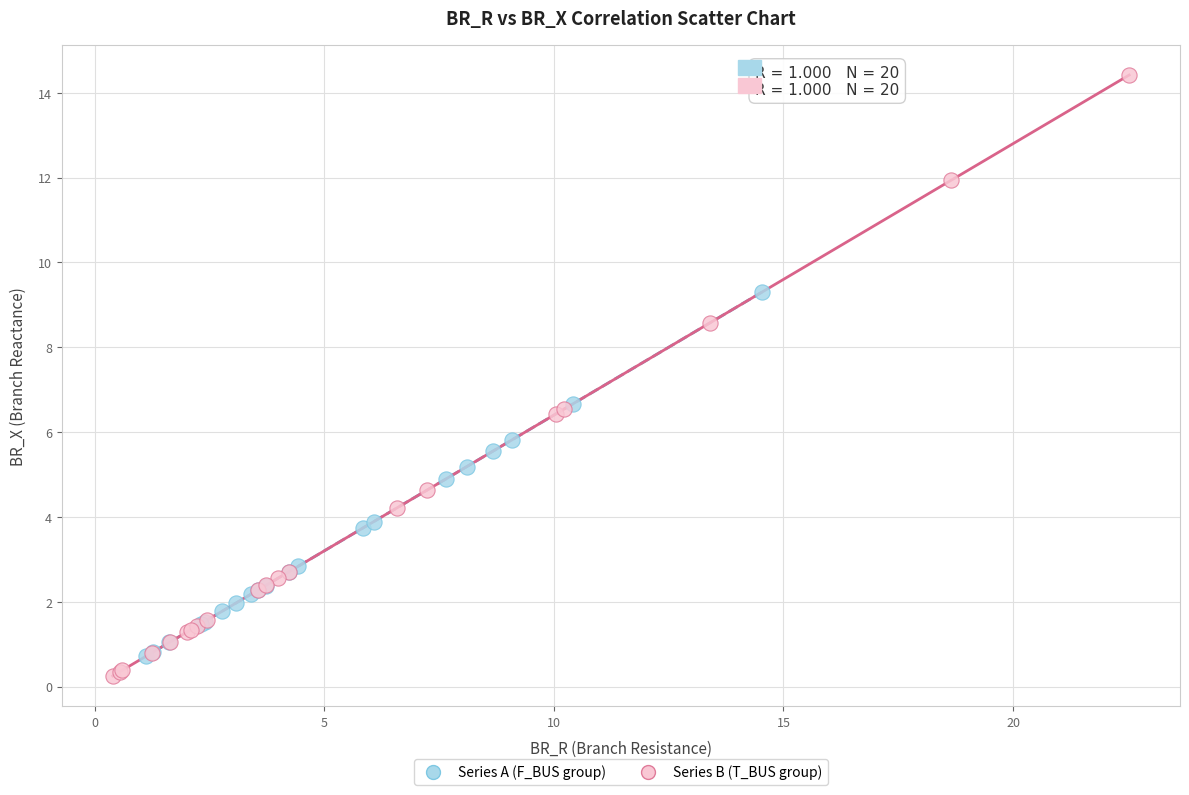

What are all the series names shown in the legend?

Series A (F_BUS group), Series B (T_BUS group)